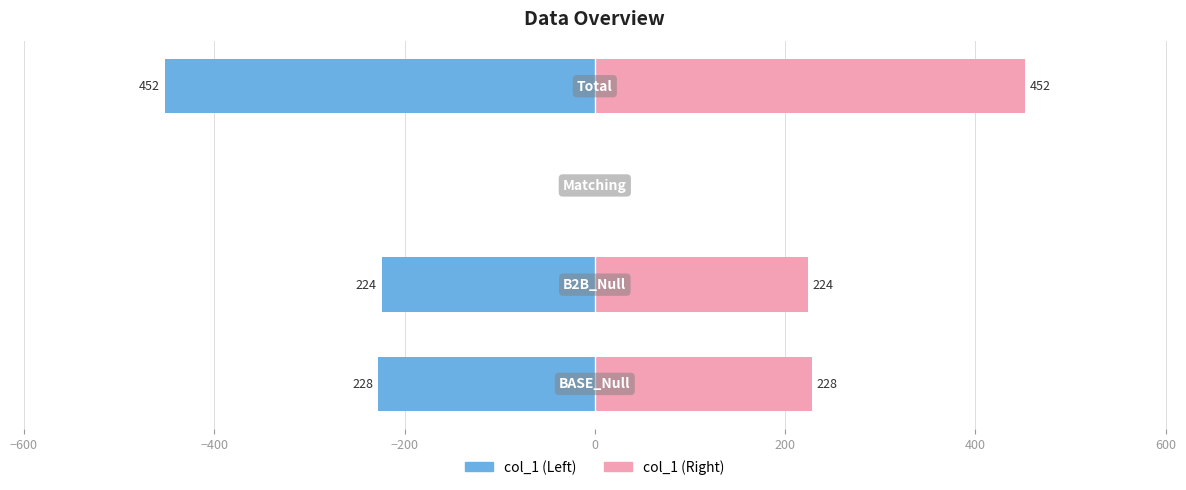

Reading right to left, extract all data points from this chart.

col_1 (Left): -452	0	-224	-228
col_1 (Right): 452	0	224	228